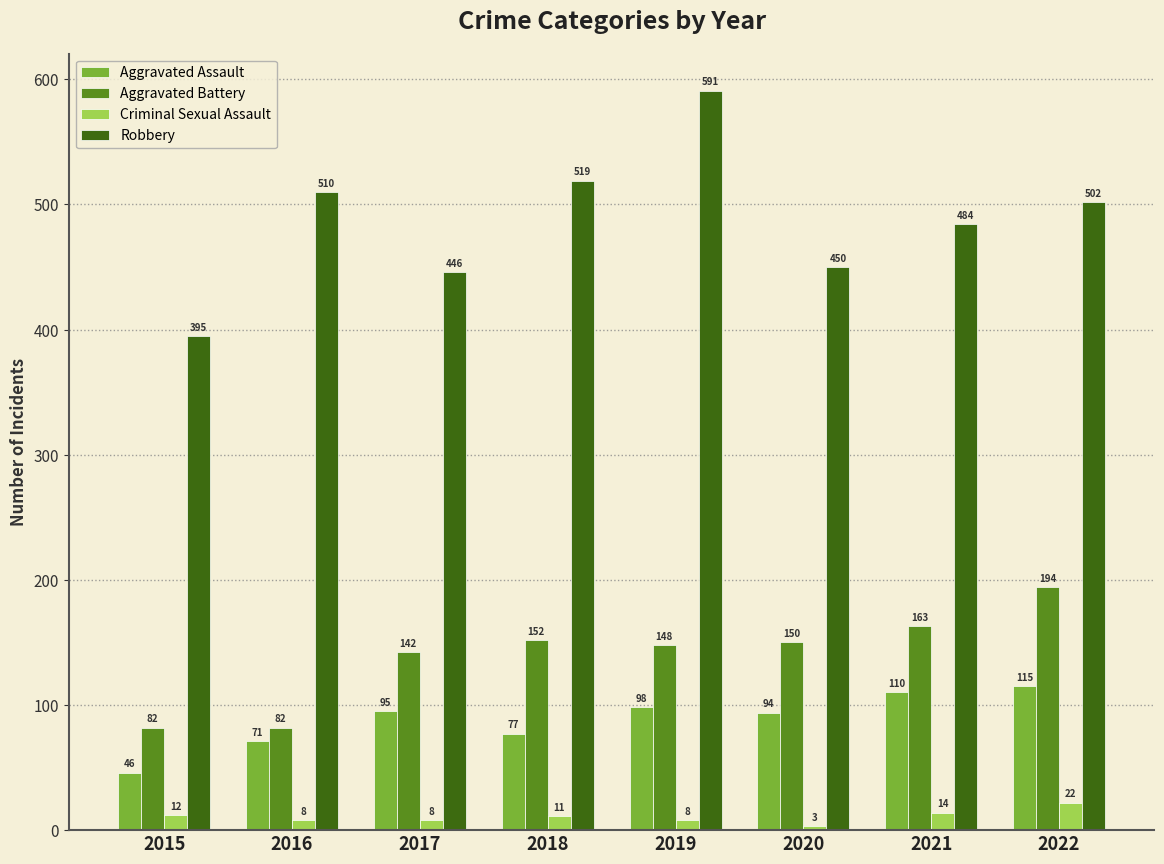

Reading right to left, extract all data points from this chart.

Aggravated Assault: 2022=115	2021=110	2020=94	2019=98	2018=77	2017=95	2016=71	2015=46
Aggravated Battery: 2022=194	2021=163	2020=150	2019=148	2018=152	2017=142	2016=82	2015=82
Criminal Sexual Assault: 2022=22	2021=14	2020=3	2019=8	2018=11	2017=8	2016=8	2015=12
Robbery: 2022=502	2021=484	2020=450	2019=591	2018=519	2017=446	2016=510	2015=395